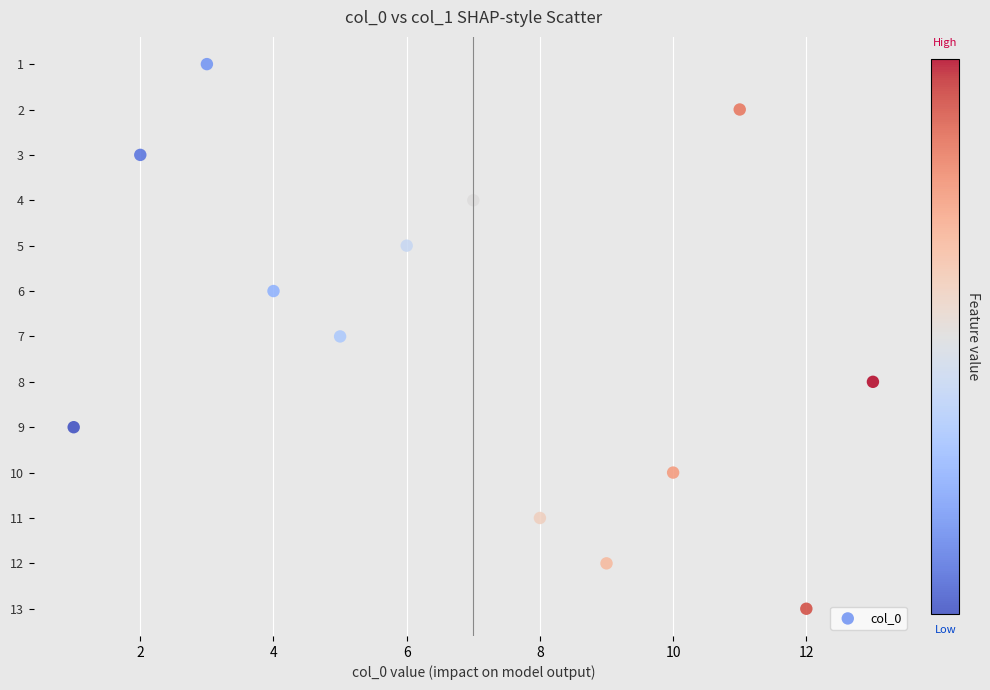

What is the range of Y values (max minus min)?

12